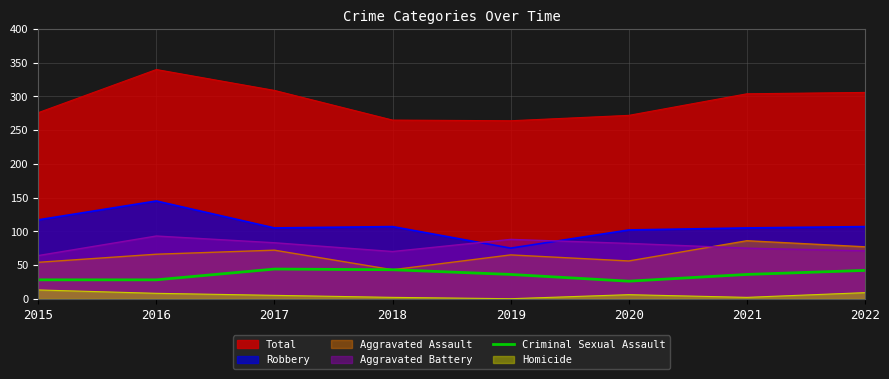

What is the maximum value shown in the chart?

340